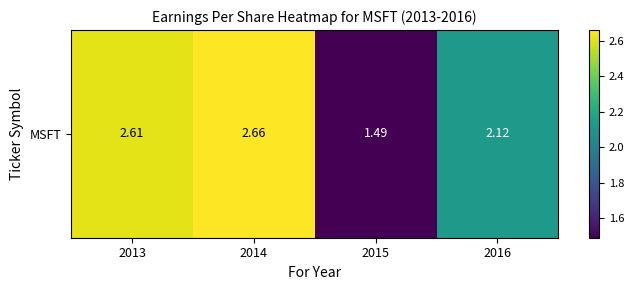

Which label corresponds to the smallest value in the chart?

2015